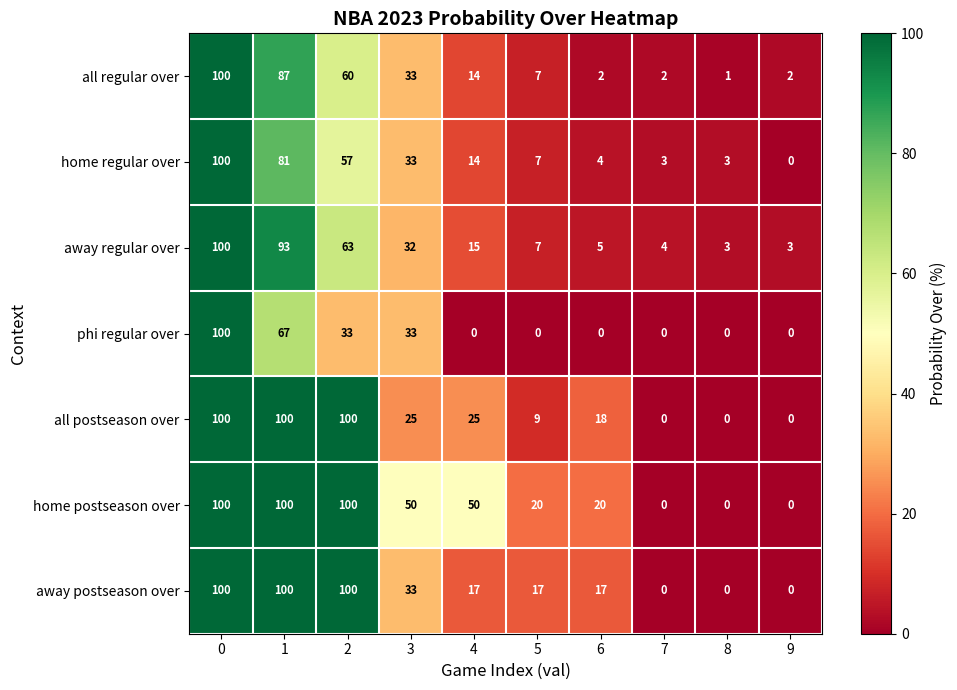

What is the difference between the highest and lowest values at 6?

20